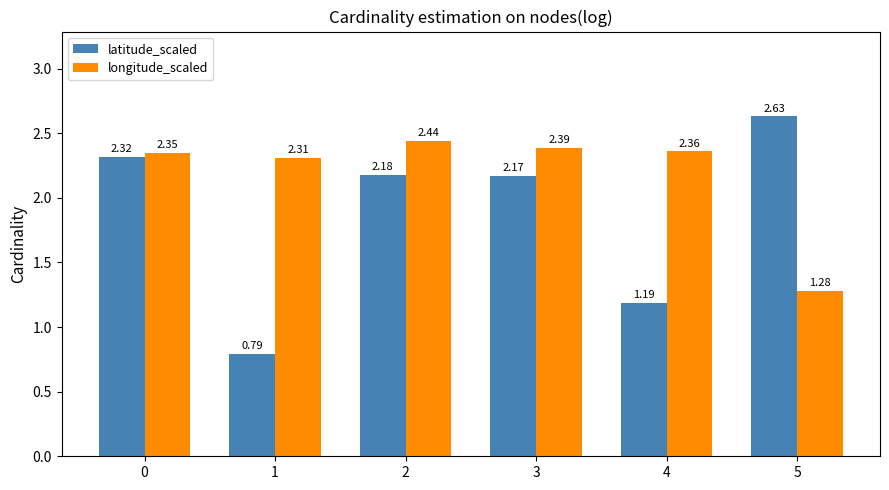

Which series has the widest spread of values?

latitude_scaled